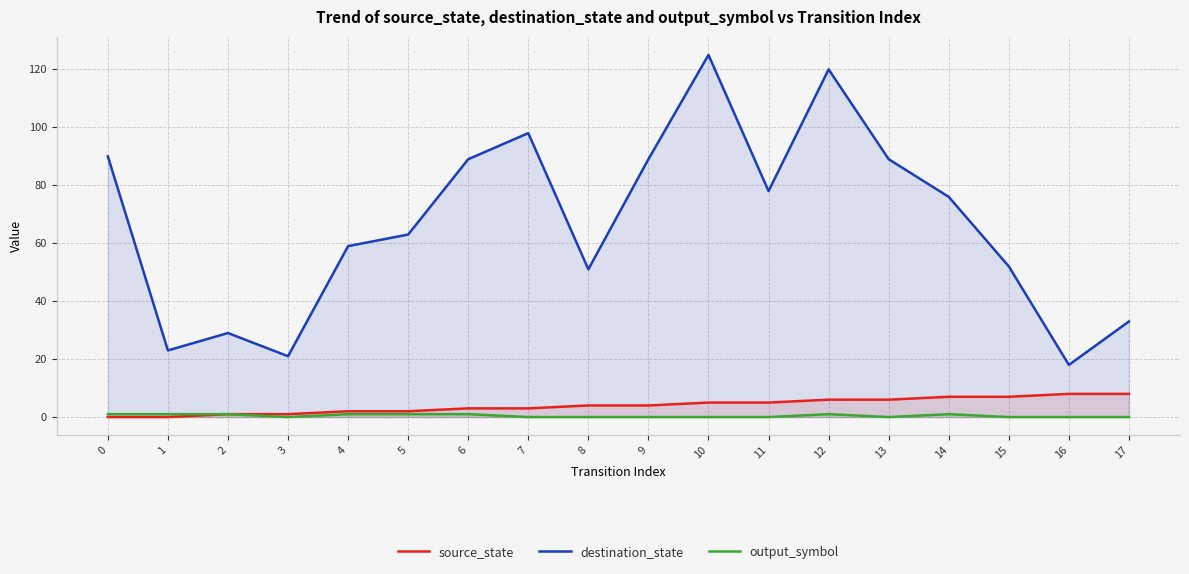

What is the total value across all series at 3?

22